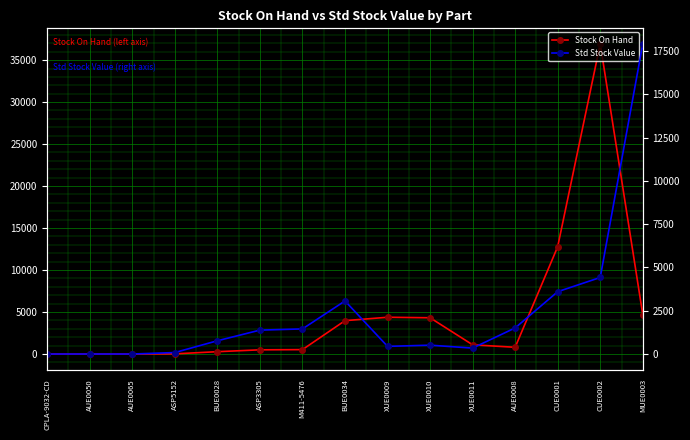

True or false: Std Stock Value has a value of 3036.6 at CUE0002.

False